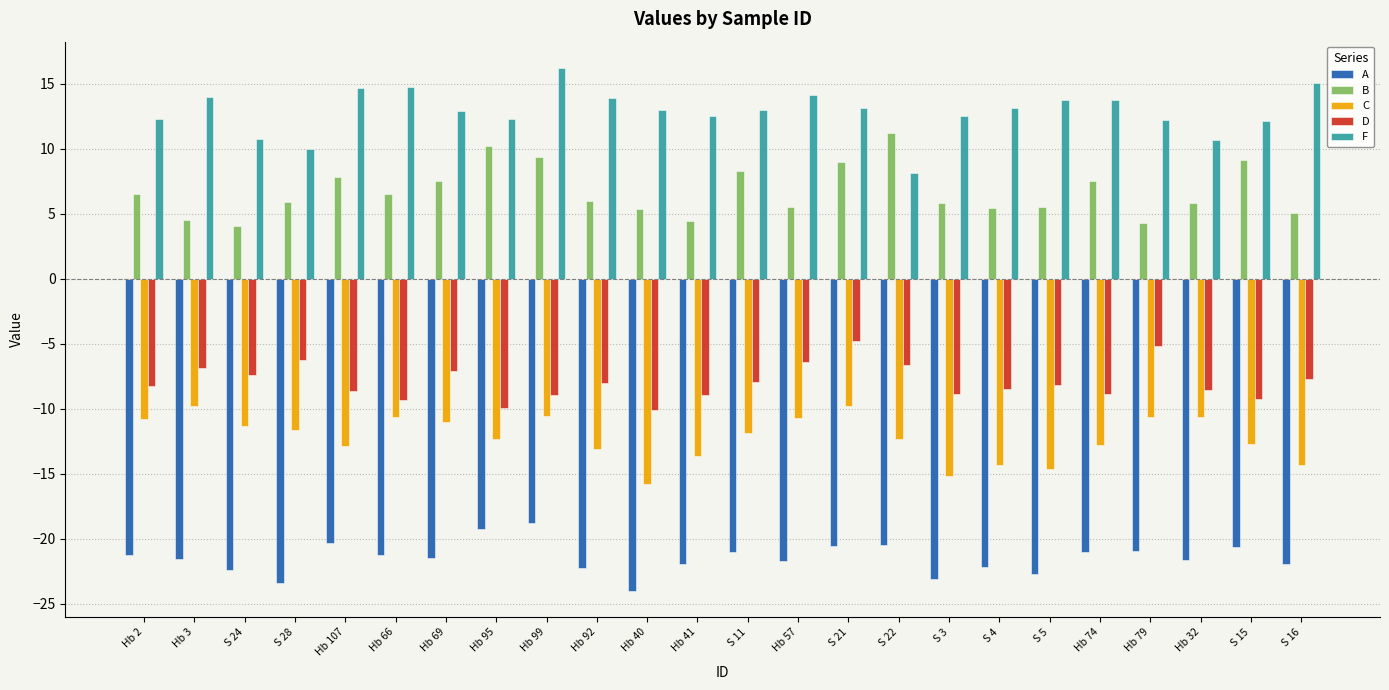

Which series has the largest range (max minus min)?

F